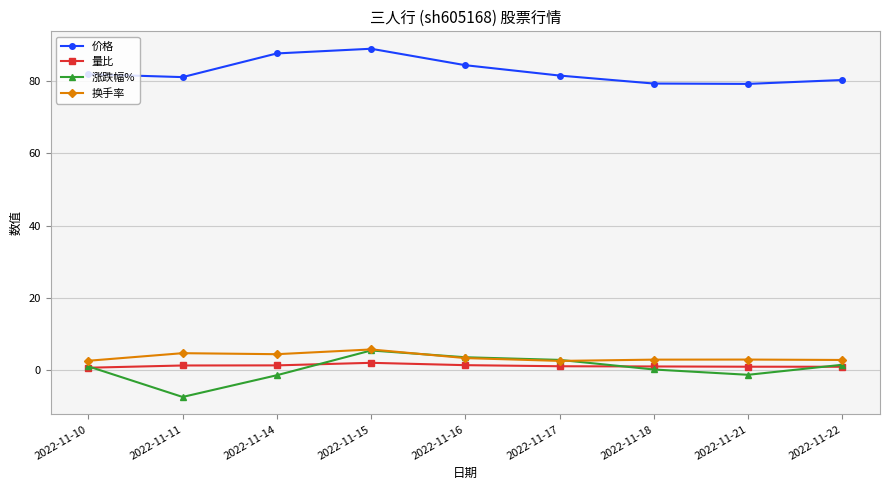

How many lines are shown in the chart?

4